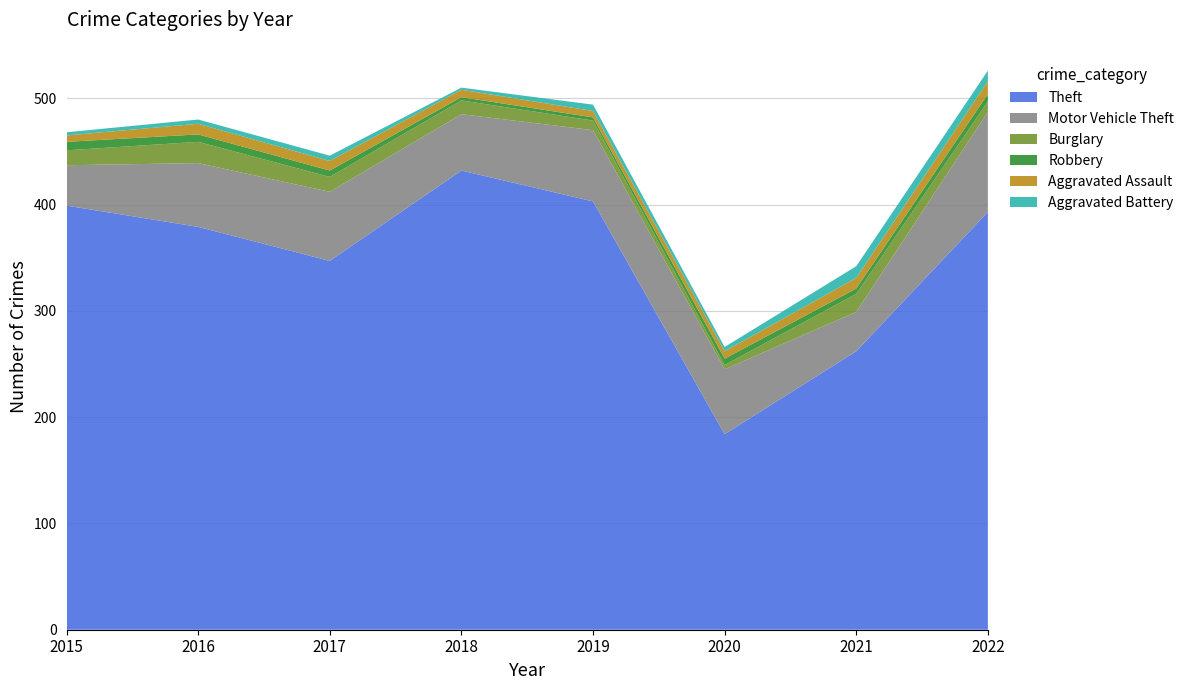

Reading left to right, transcribe all the data shown in this chart.

Theft: 399	379	347	432	403	184	262	393
Motor Vehicle Theft: 38	60	65	53	67	61	37	94
Burglary: 14	20	14	13	9	4	17	10
Robbery: 8	7	6	3	3	6	5	7
Aggravated Assault: 6	10	9	7	6	7	10	12
Aggravated Battery: 3	4	5	2	6	4	11	10